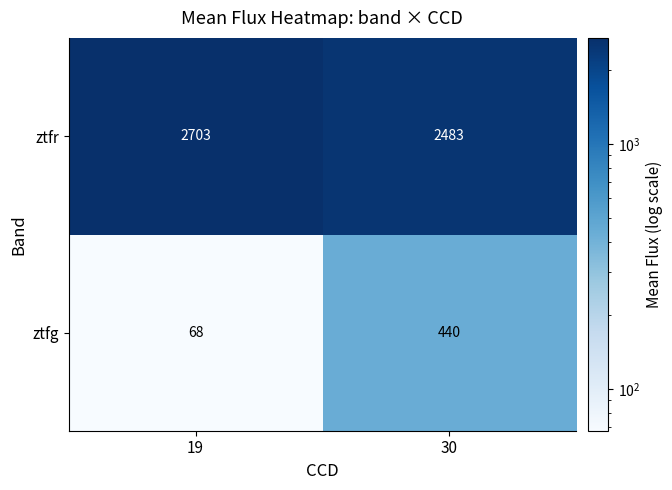

What is the sum of all ztfr values?

5186